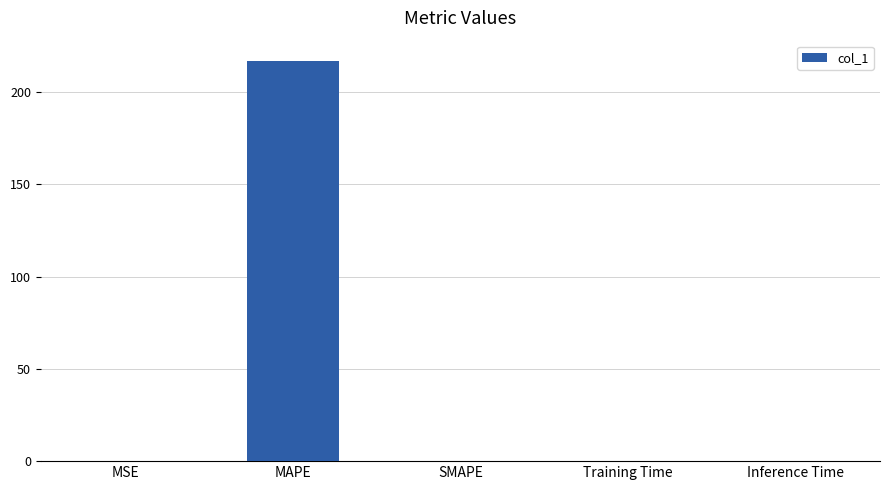

Are the bars horizontal?

No